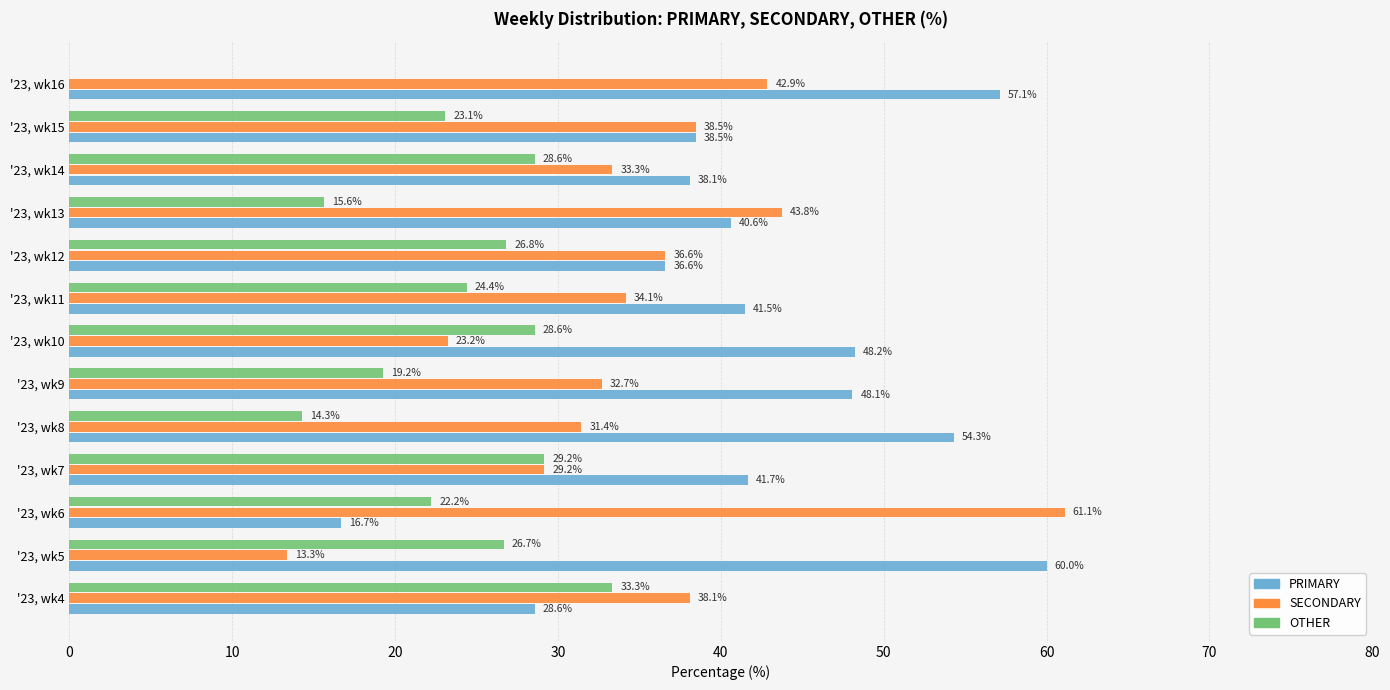

Which series has the largest total across all categories?

PRIMARY